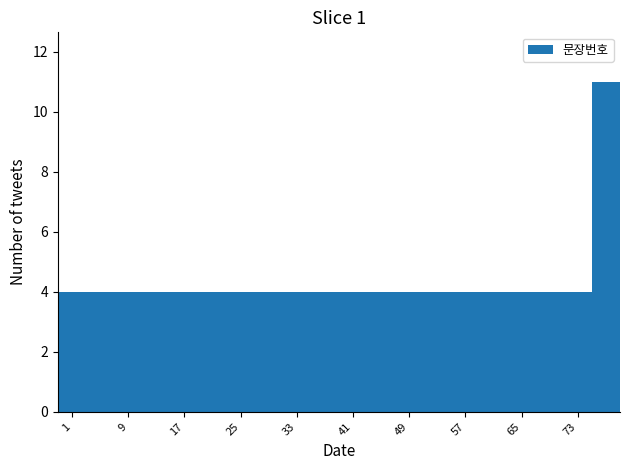

What is the difference between the maximum and minimum values?

7